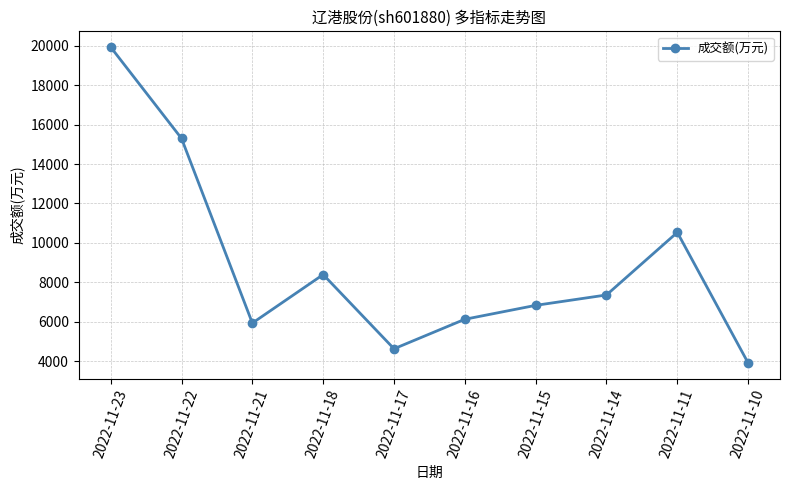

Where is the first local minimum?

2022-11-21